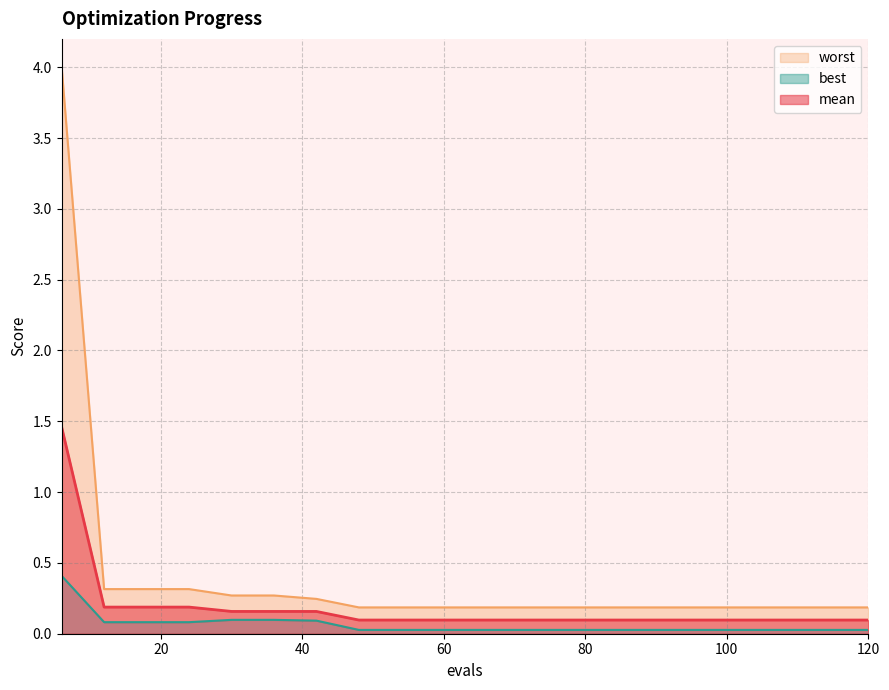

The best series shows 0.0 at 48. True or false?

True